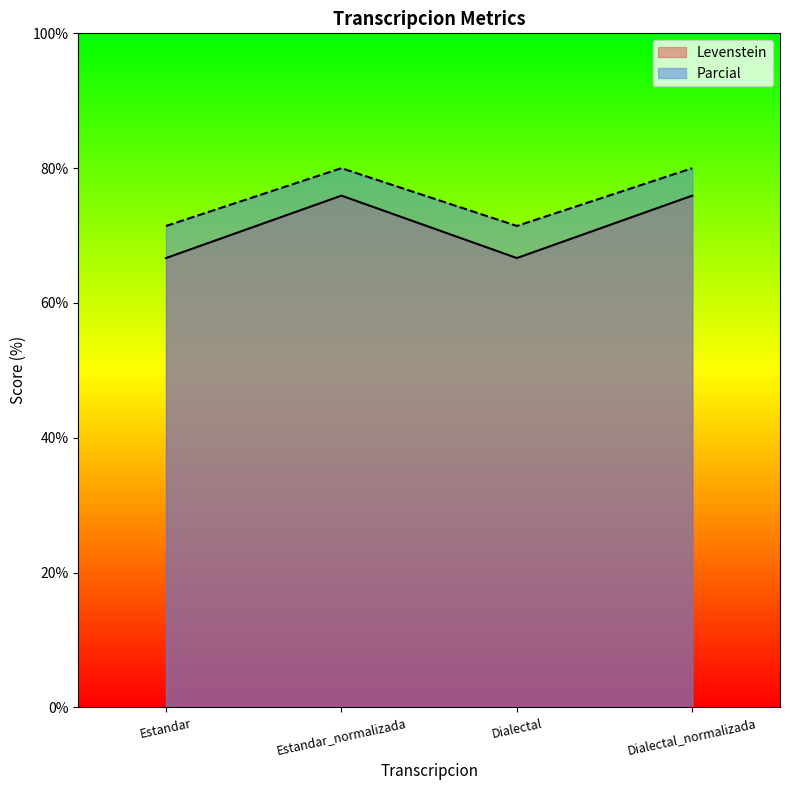

How many lines are shown in the chart?

2